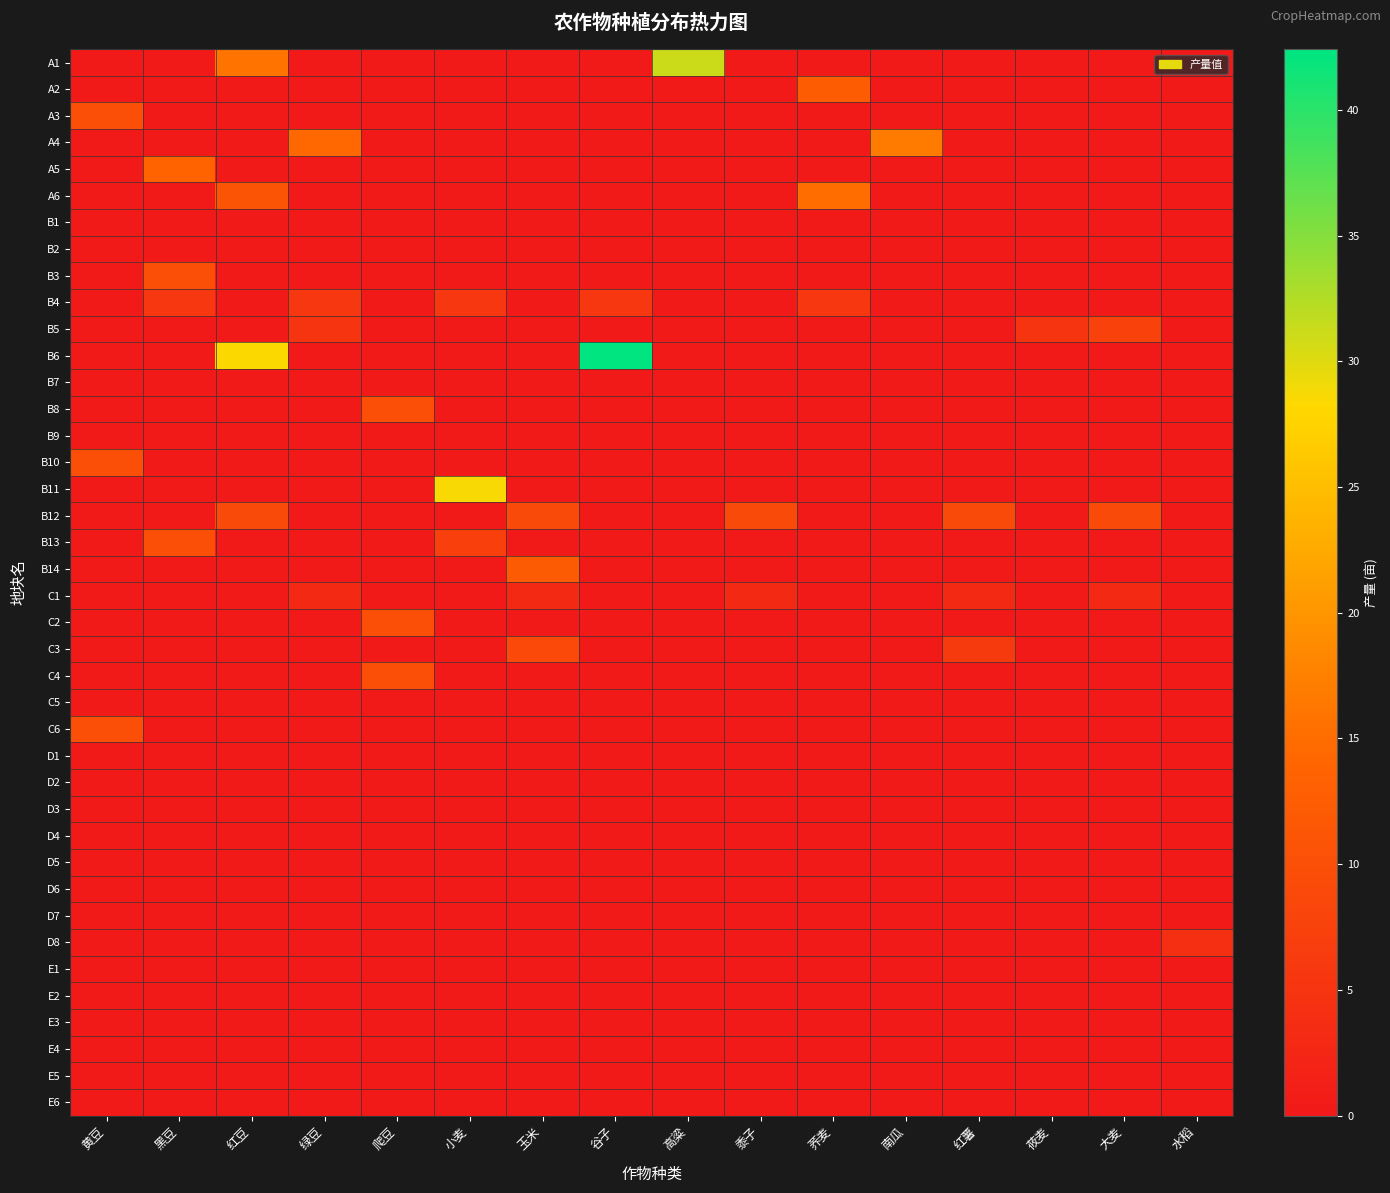

At which category is the sum across all series the highest?

红豆